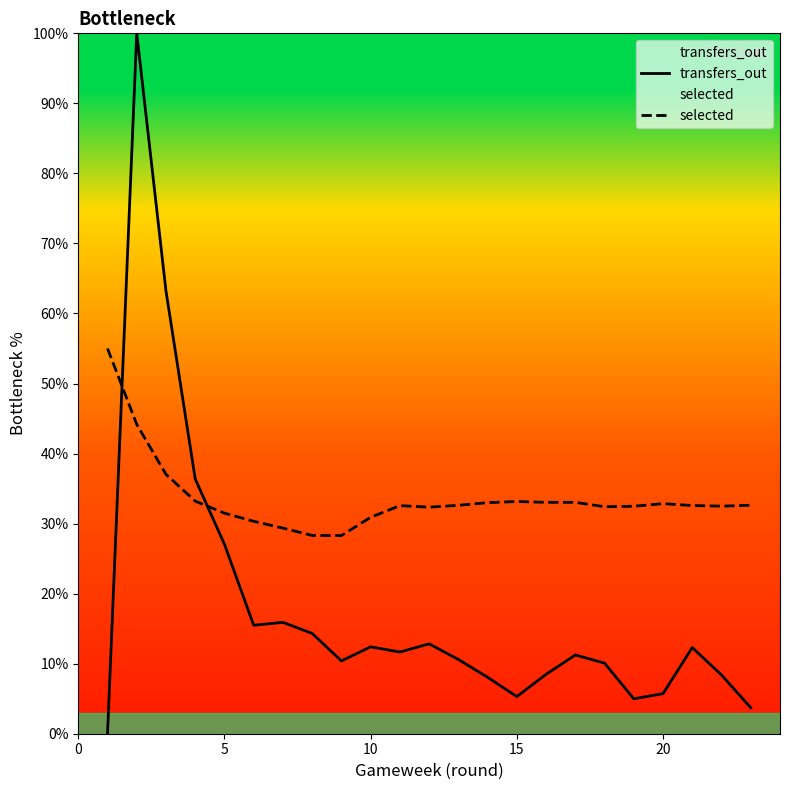

What is the difference between the maximum and minimum values in the transfers_out series?

100.0